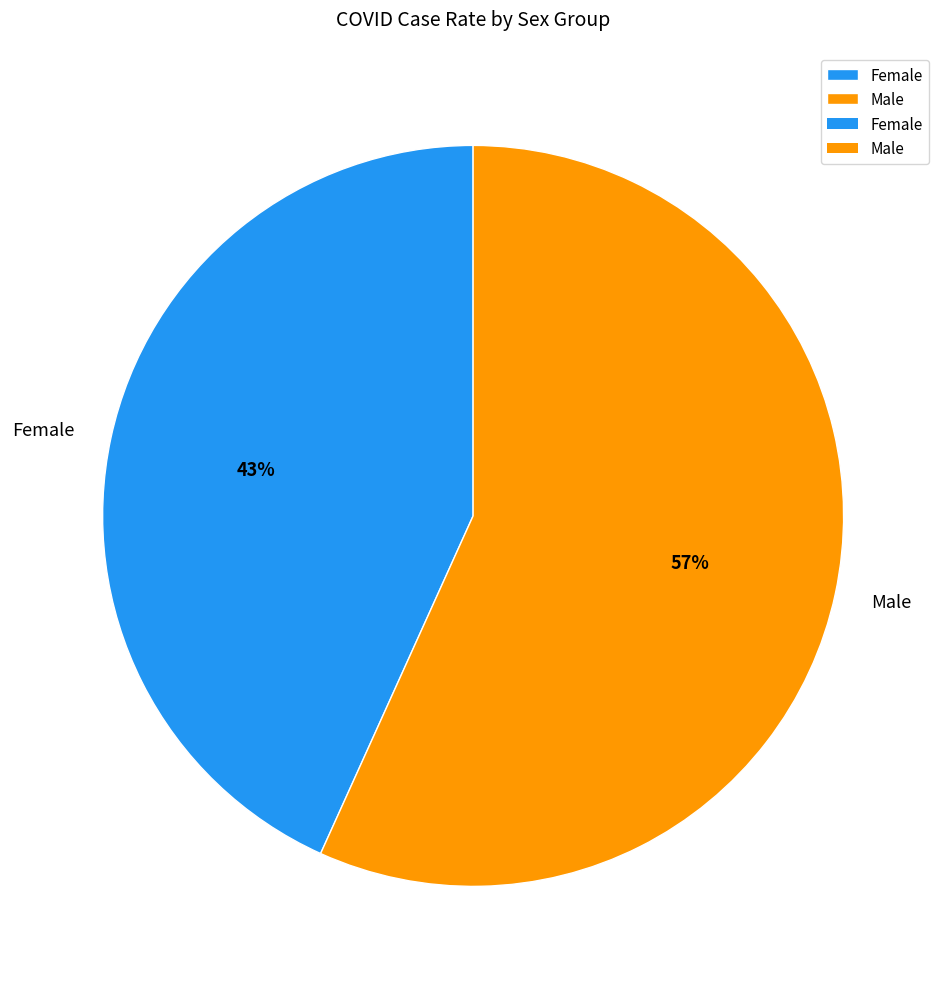

To the nearest percent, what percentage of the pie is Female?

43%